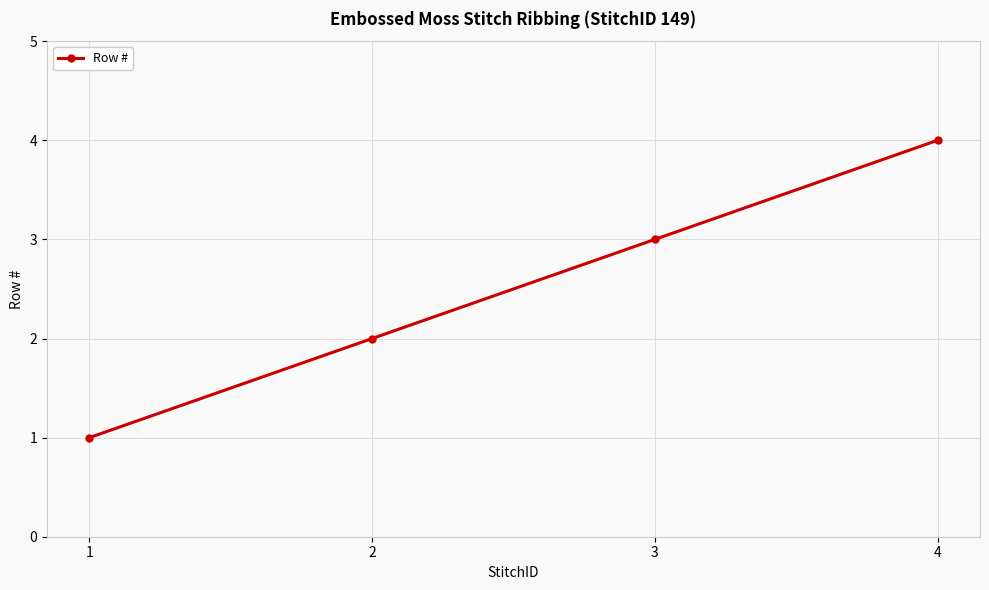

What is the change in value from 1 to 4?

+3